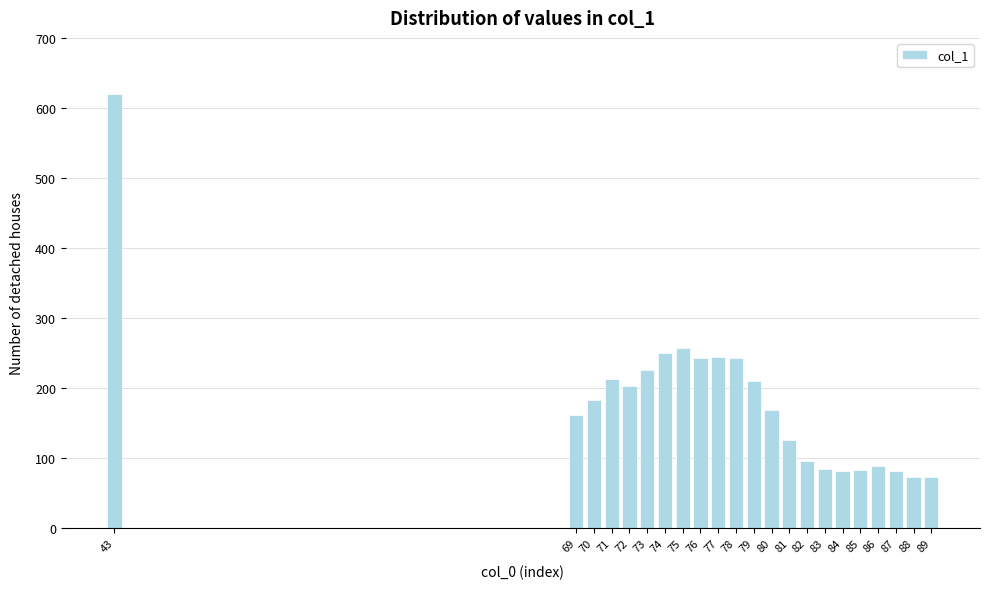

The value at 76 is 242.2. True or false?

True